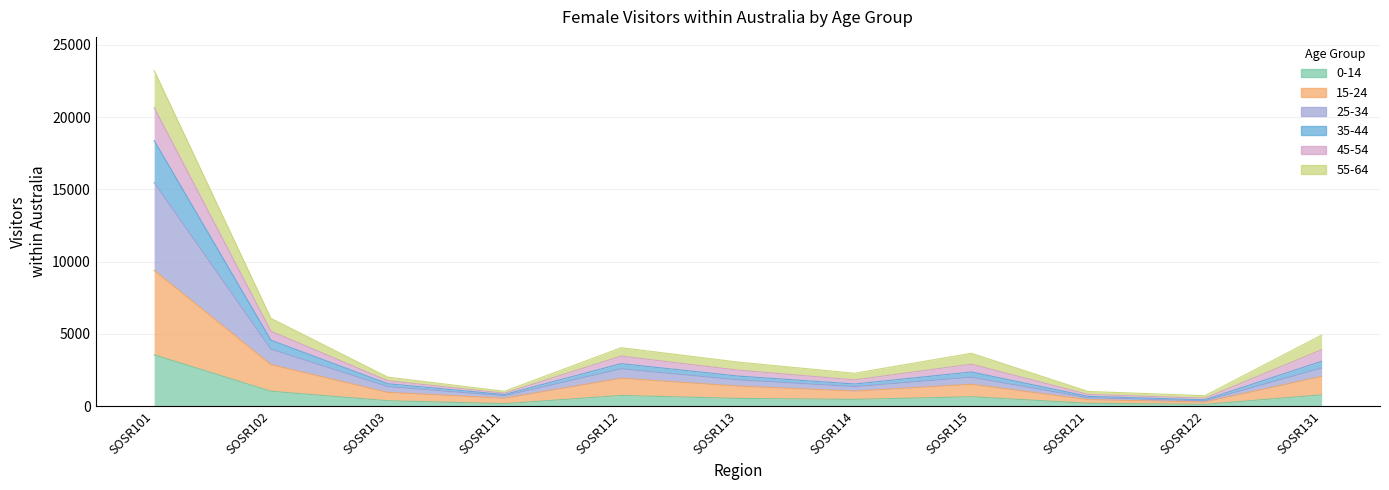

Which series changed the most between SOSR113 and SOSR115?

45-54